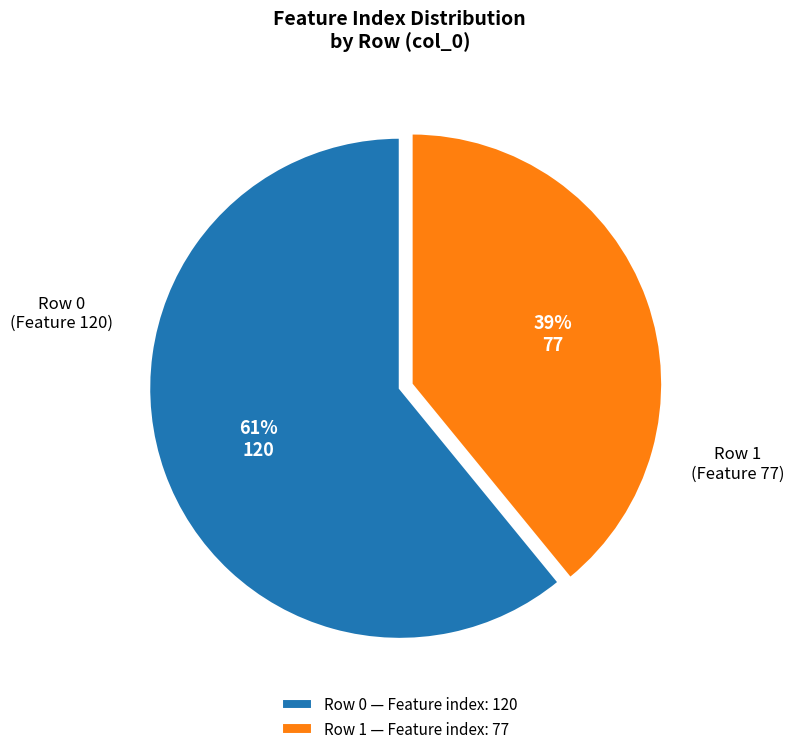

To the nearest percent, what portion does Row 0 — Feature index: 120 represent?

61%